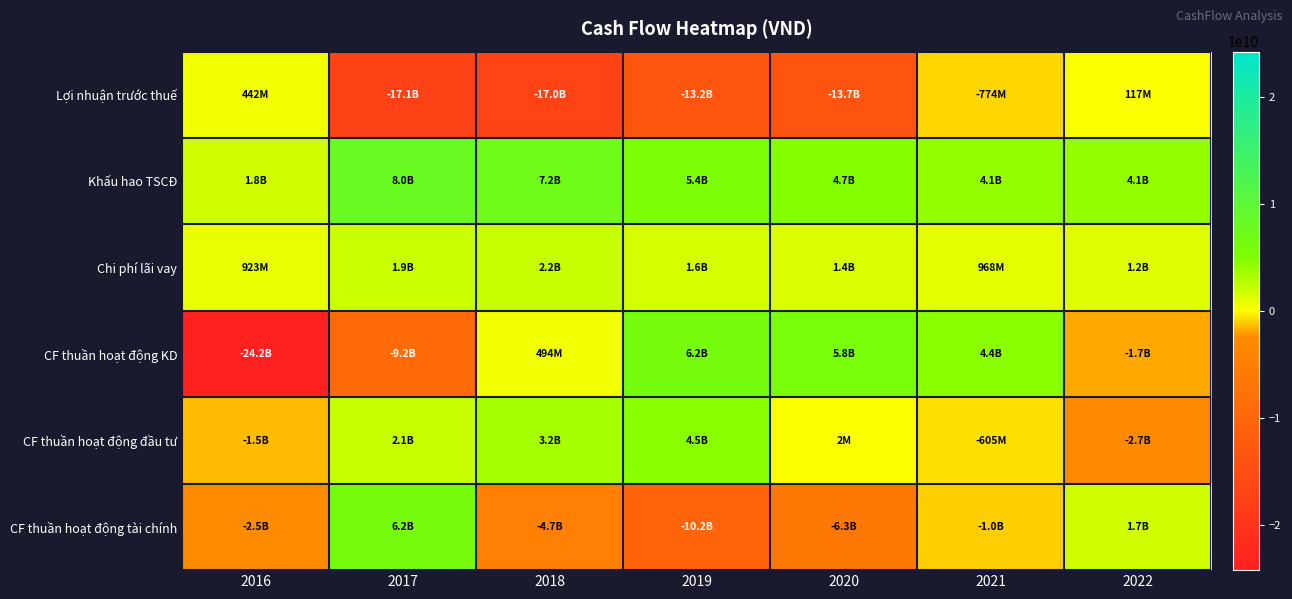

Which series has the largest total across all categories?

Khấu hao TSCĐ